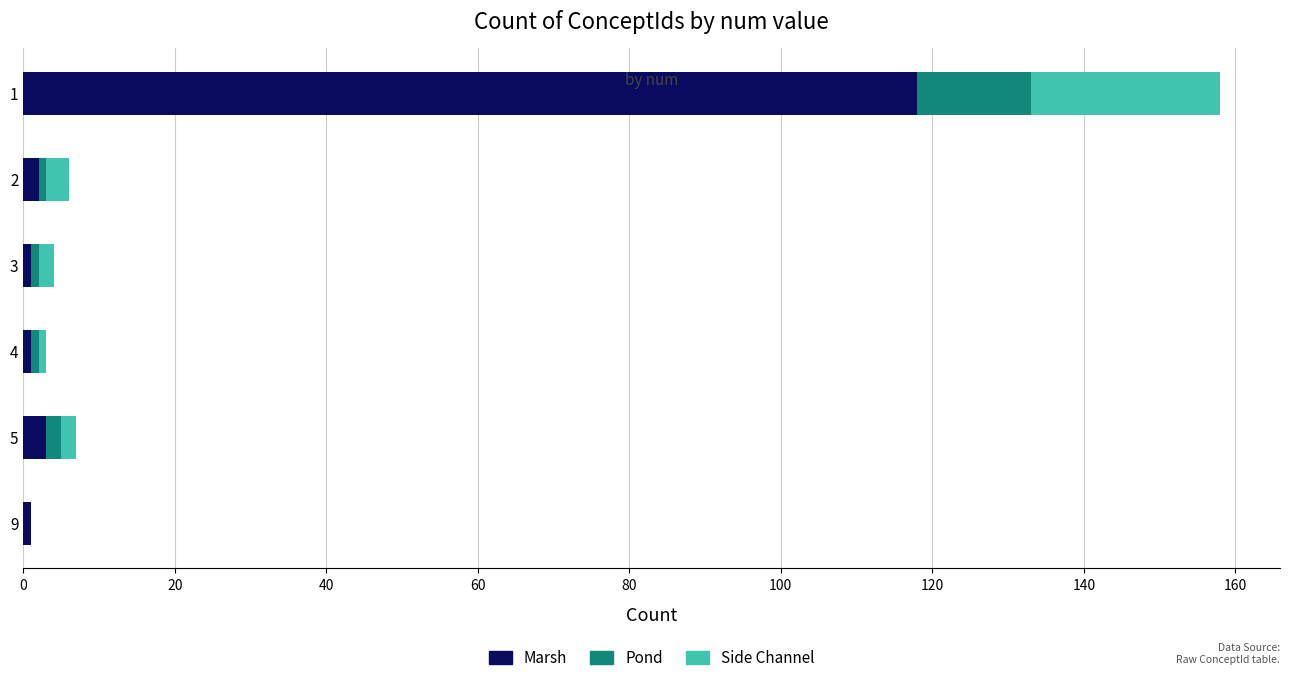

What is the sum of all Marsh values?

126